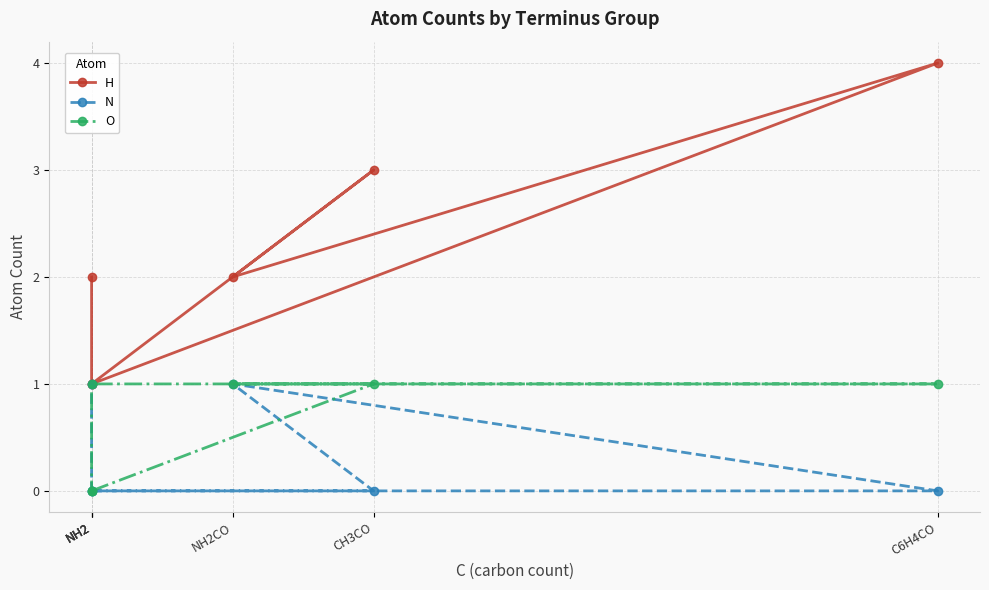

True or false: O has a value of 1 at C6H4CO.

True